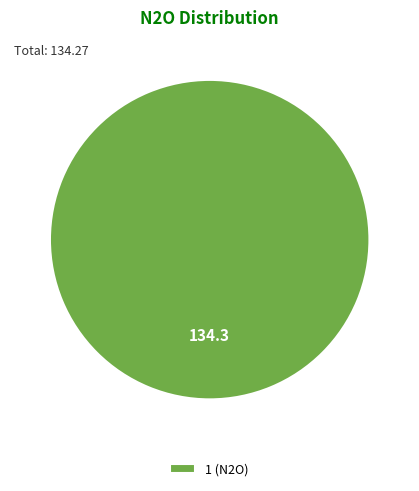

Is there a majority slice in this chart?

Yes